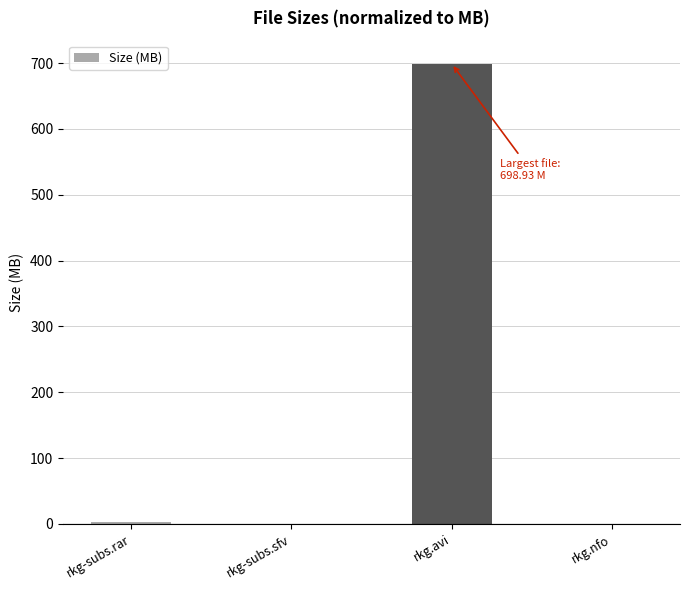

What is the maximum value shown in the chart?

698.9